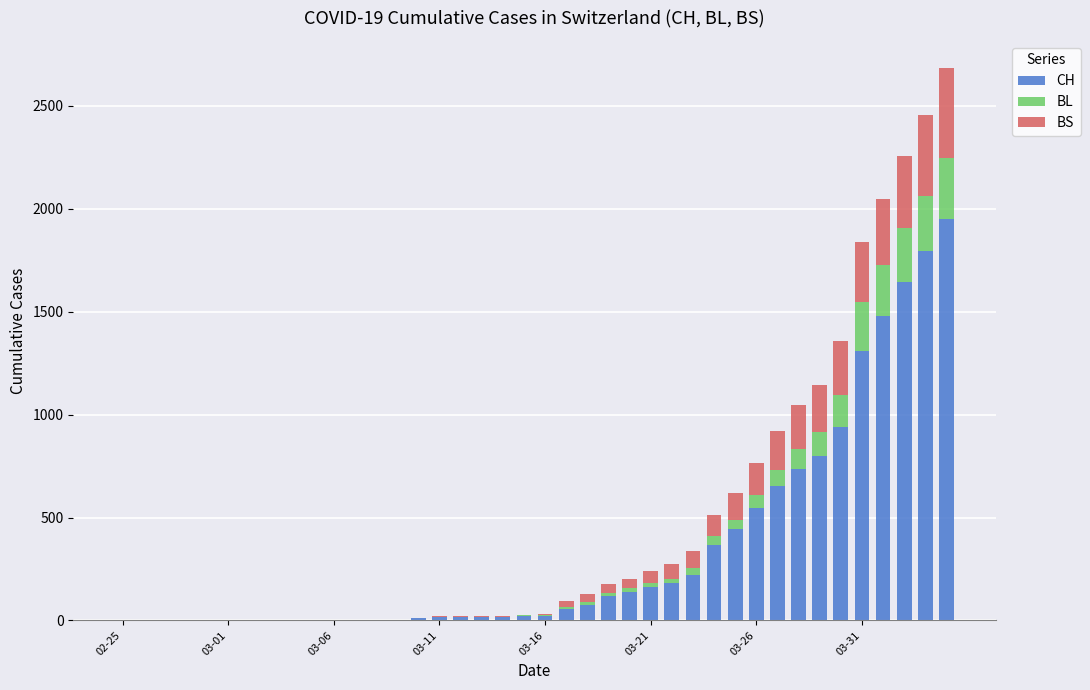

What is the sum of all CH values?

13731